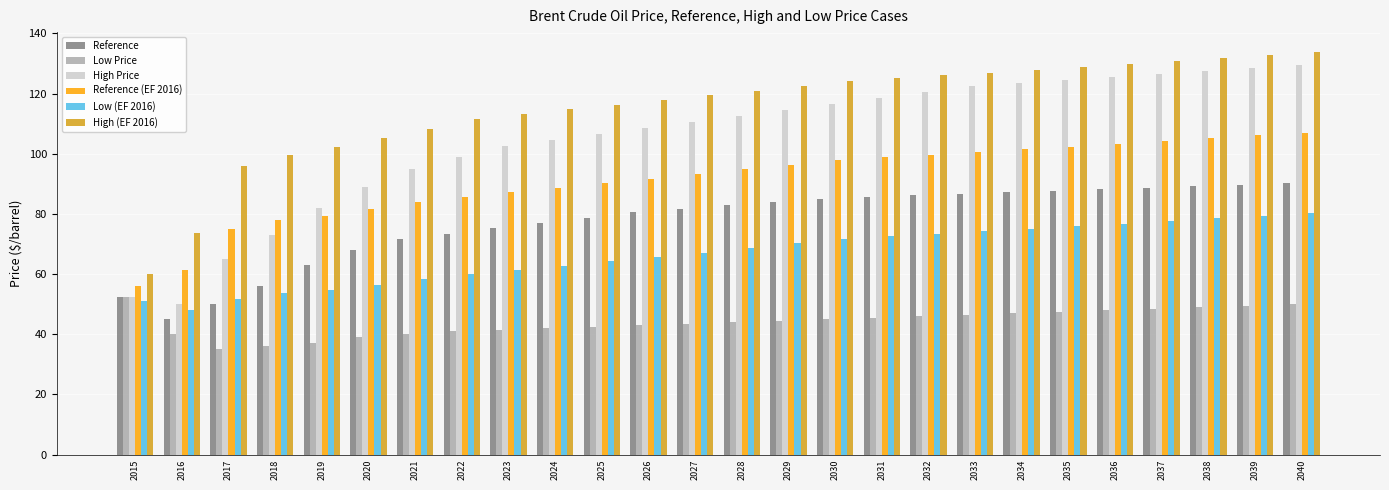

Which series has the largest total across all categories?

High (EF 2016)